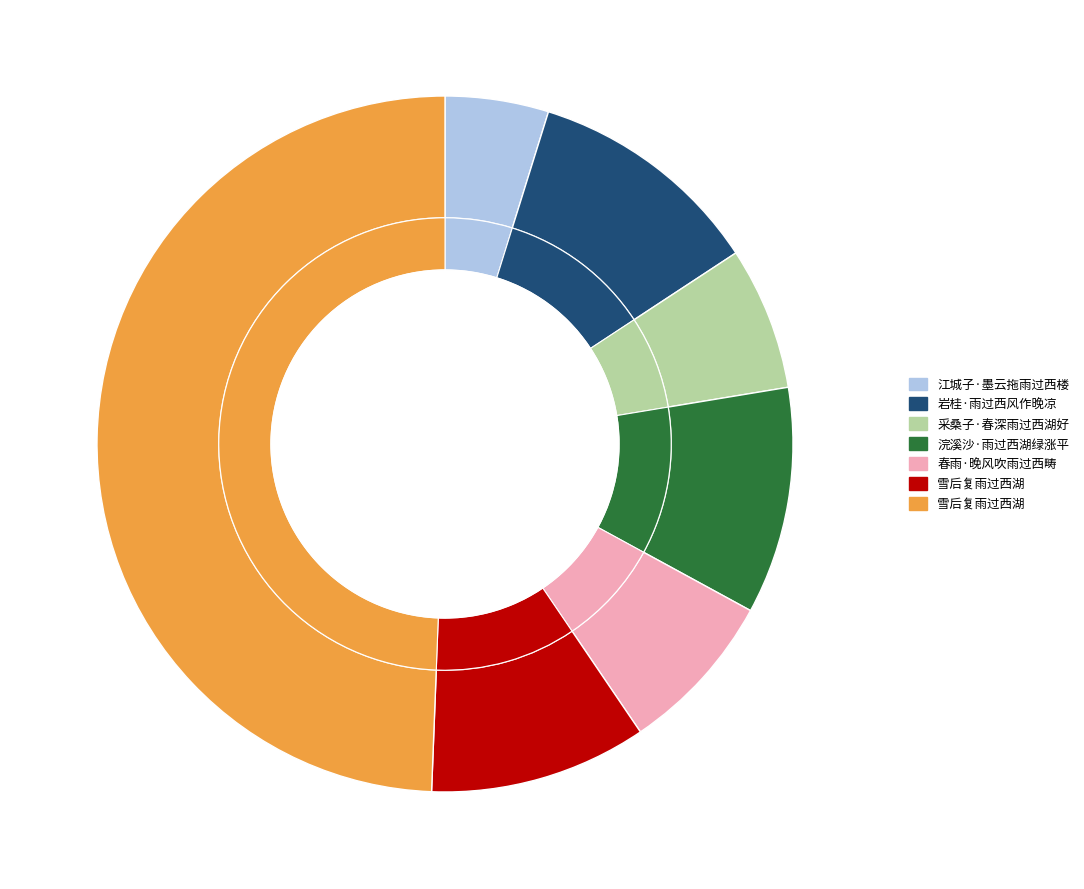

True or false: 雪后复雨过西湖 accounts for 10% of the total.

True